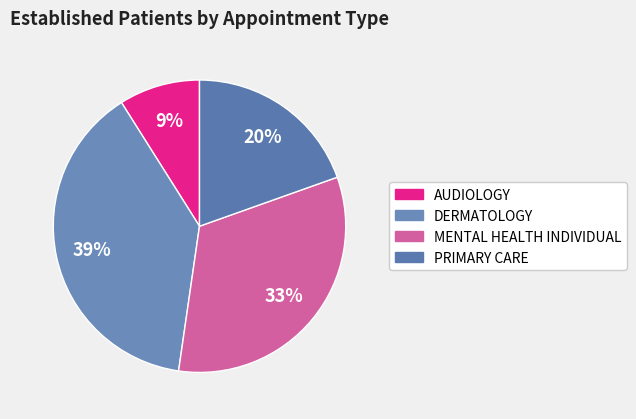

Does any single category account for the majority?

No